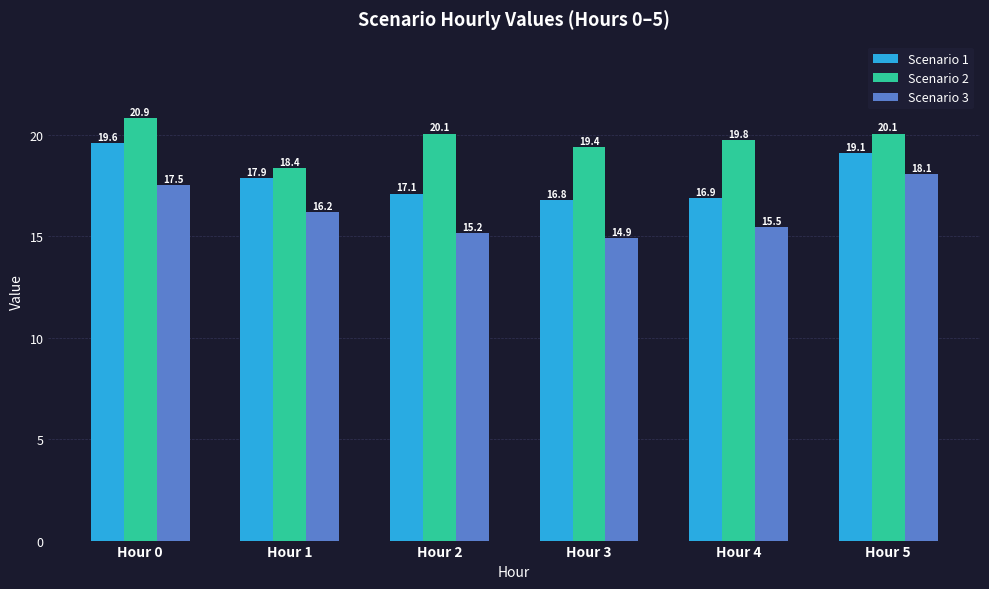

At which category does the chart reach its minimum across all series?

Hour 3